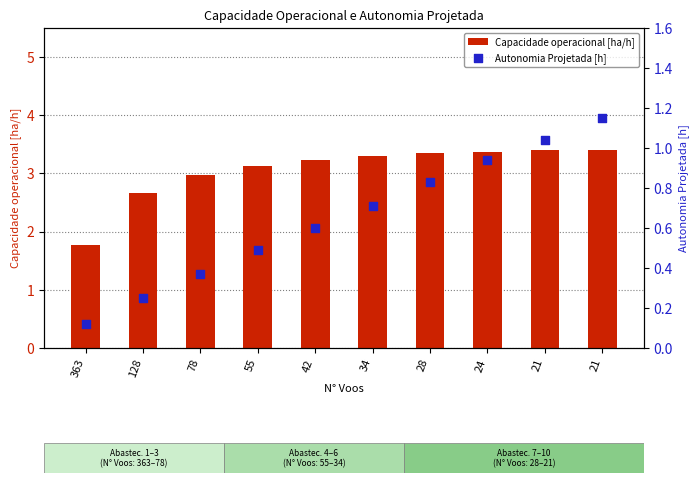

Which series has the widest spread of Y values?

Capacidade operacional [ha/h]